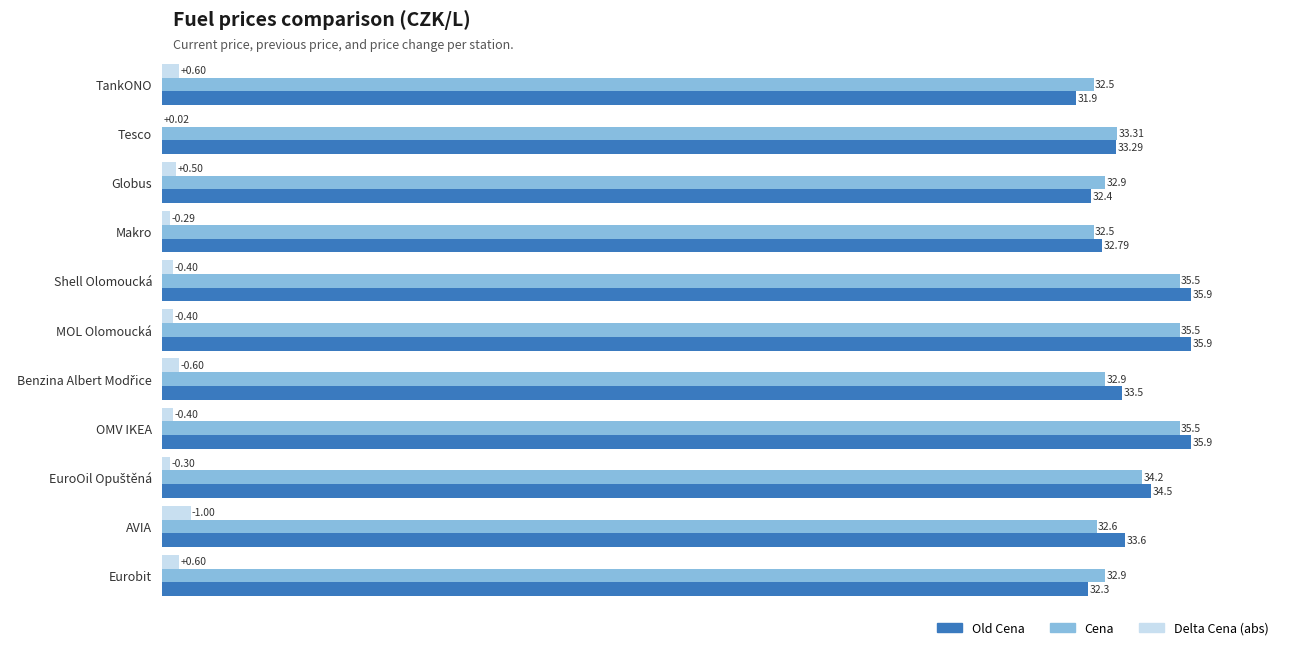

At which label is Old Cena closest to 33?

Makro